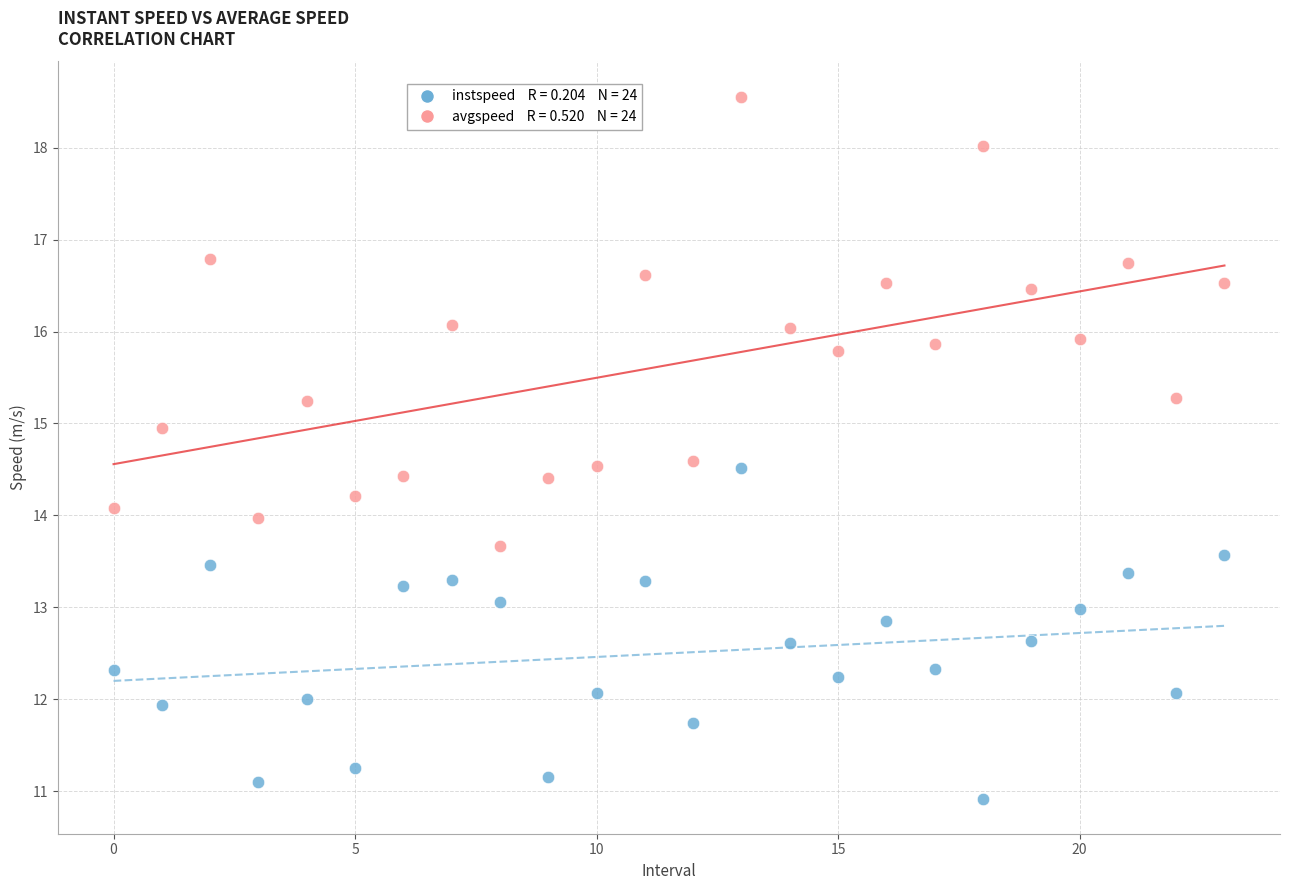

Across all data points, what is the range of Y values (max minus min)?

7.6